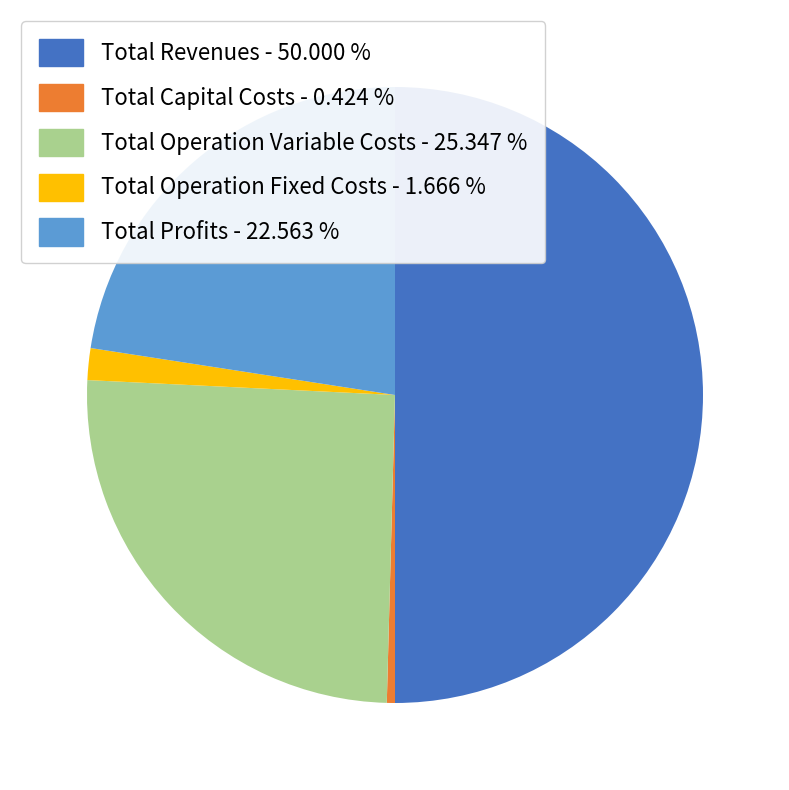

The Total Operation Variable Costs slice represents 37% of the pie. True or false?

False